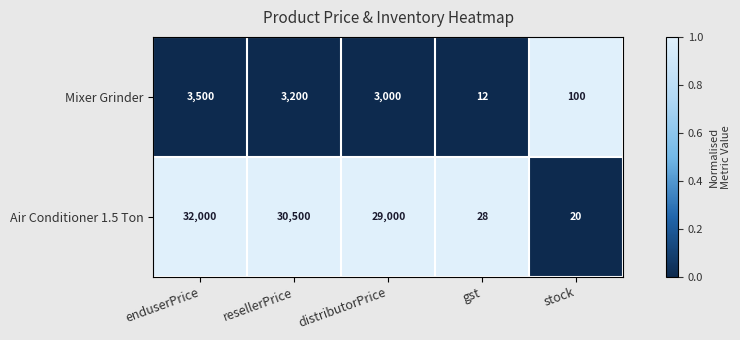

Reading left to right, what are all the values shown in this chart?

Mixer Grinder: enduserPrice=3500	resellerPrice=3200	distributorPrice=3000	gst=12	stock=100
Air Conditioner 1.5 Ton: enduserPrice=32000	resellerPrice=30500	distributorPrice=29000	gst=28	stock=20